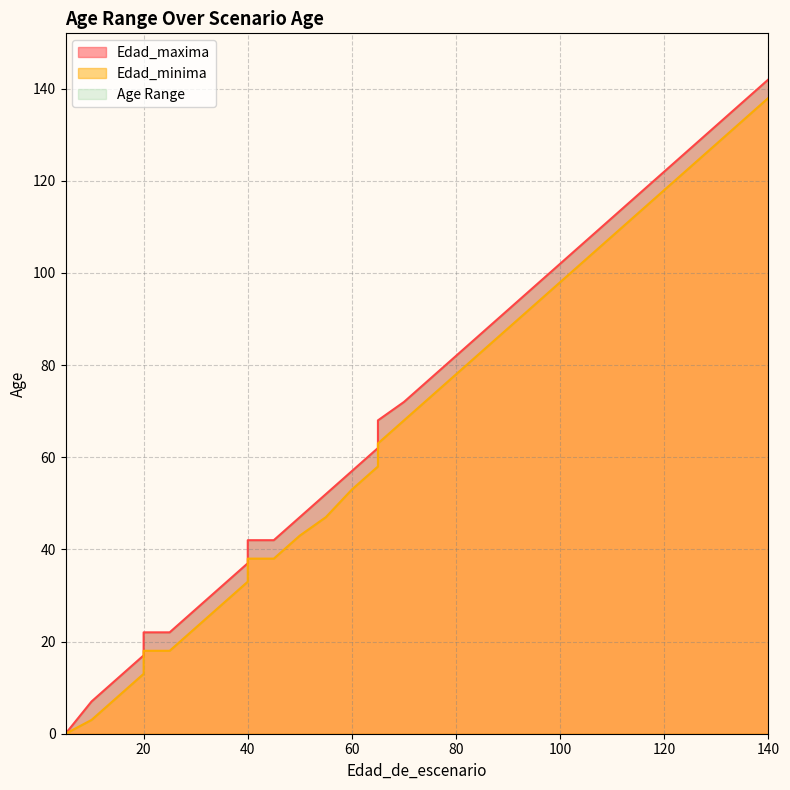

True or false: Edad_maxima and Edad_minima cross at least once.

False